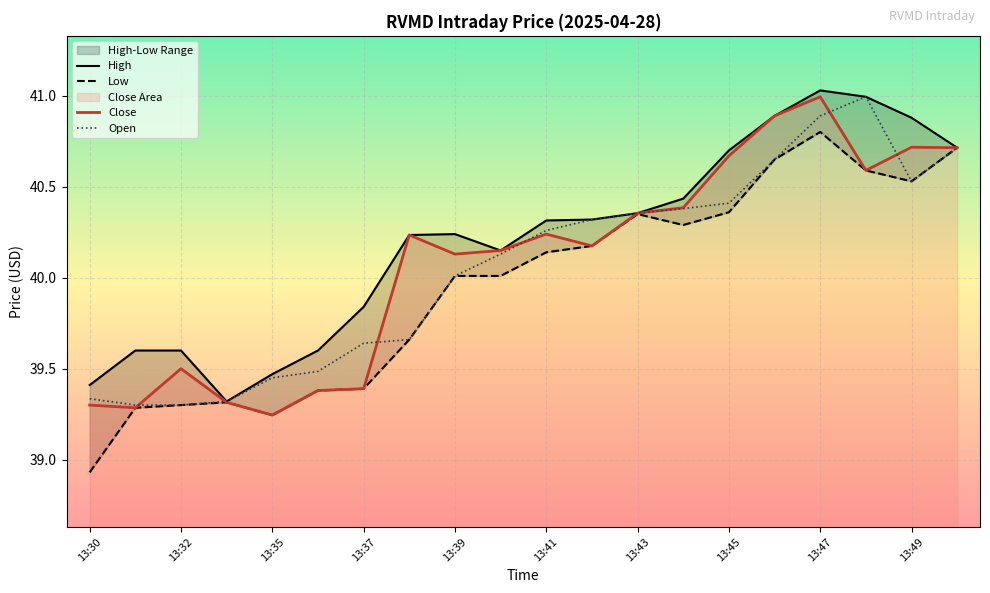

Read the Open value at 19.

40.7